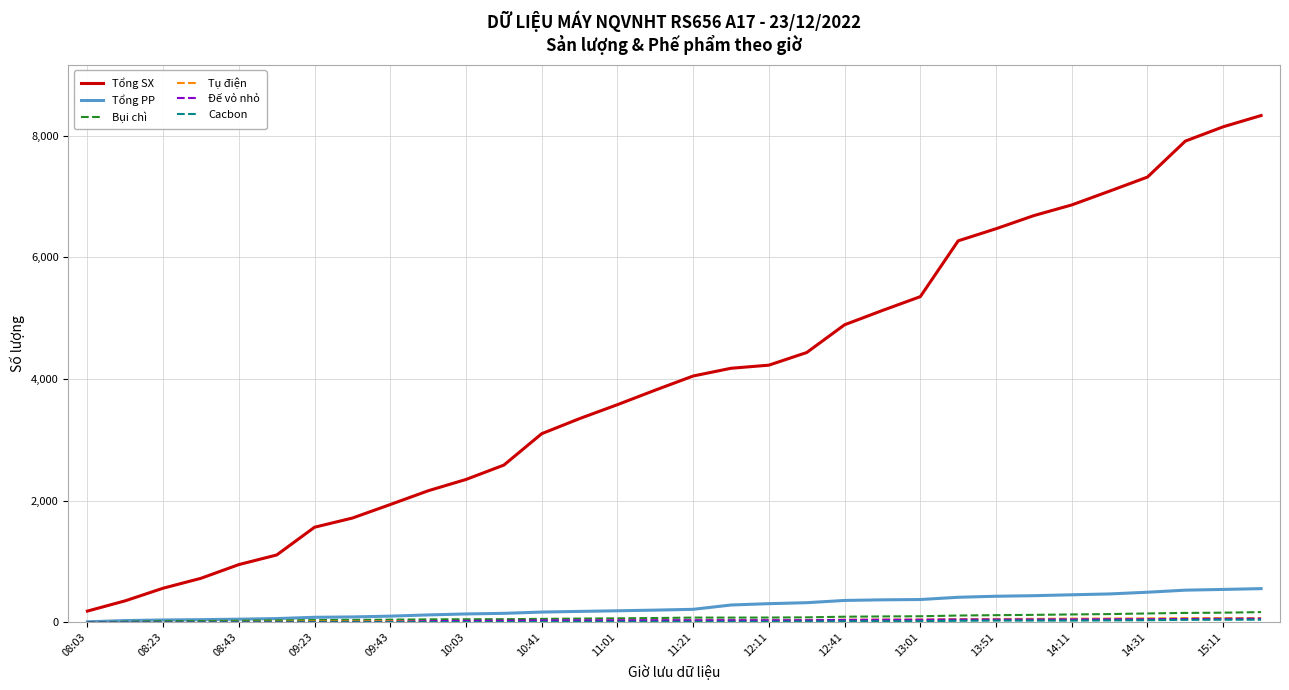

Which series has the widest spread of values?

Tổng SX